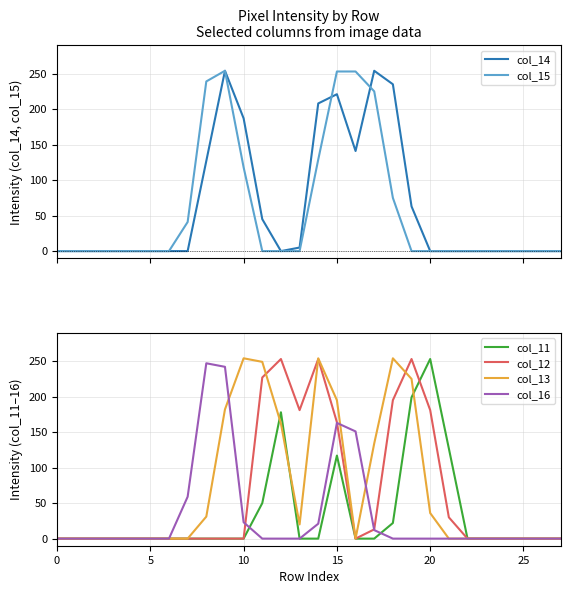

What is the difference between the maximum and minimum values in the col_11 series?

253